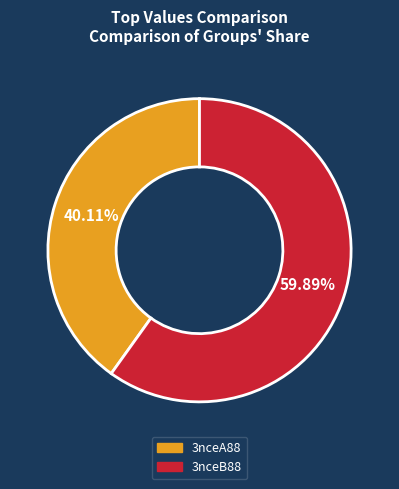

Which has a higher value, 3nceA88 or 3nceB88?

3nceB88